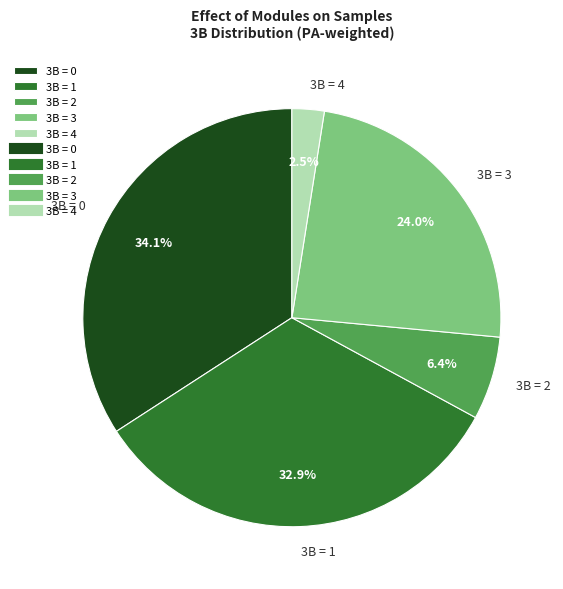

Is there any slice that represents more than half of the pie?

No